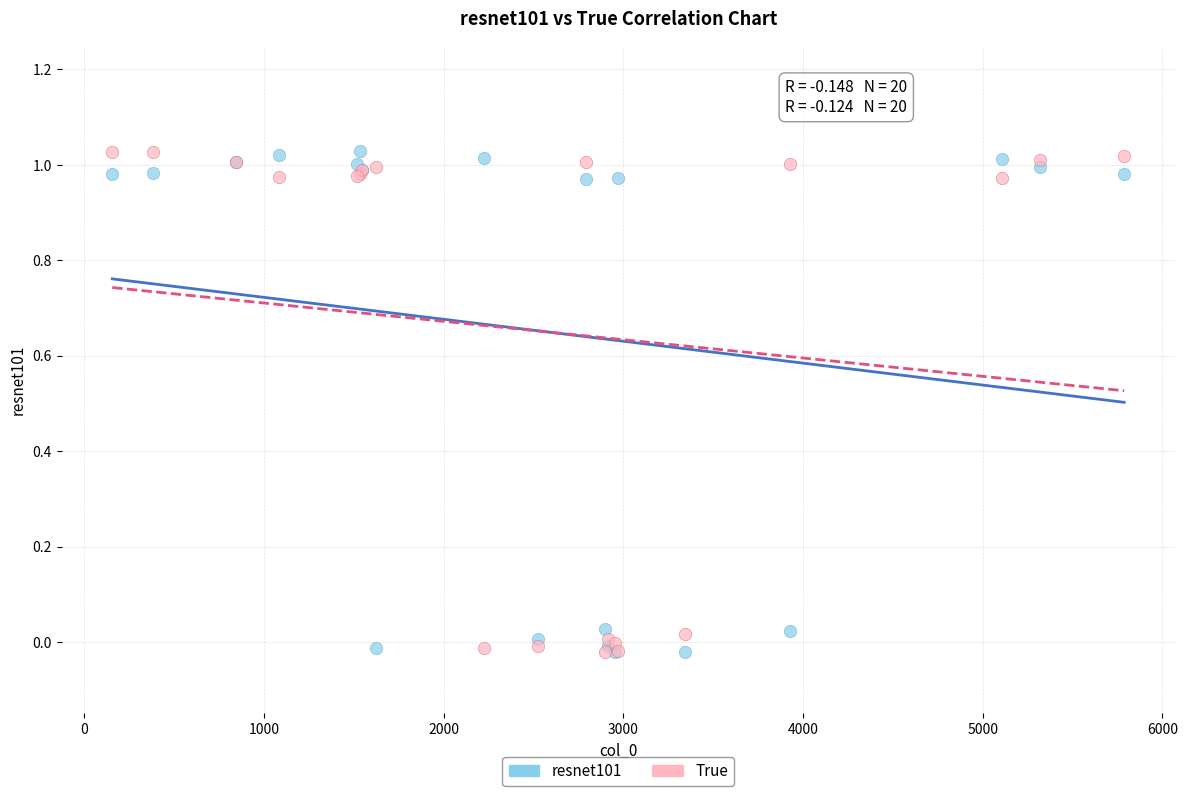

What are all the series names shown in the legend?

resnet101, True